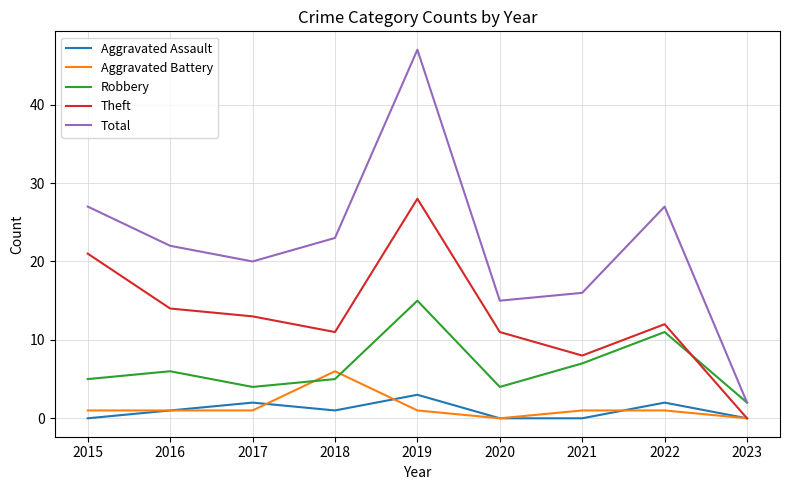

True or false: Aggravated Assault and Aggravated Battery intersect in this chart.

True